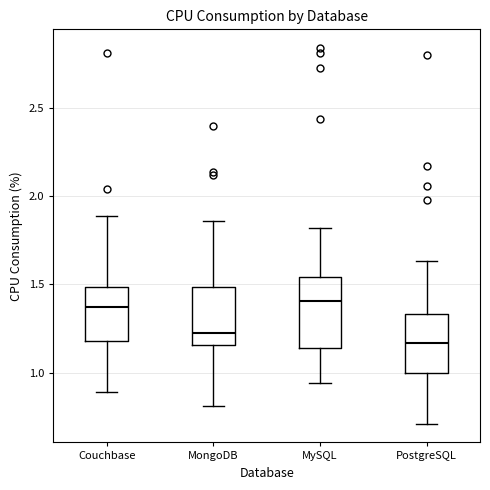

Reading left to right, read every box against the y-axis: the position of its median line, the range the box covers, and the ends of its whiskers. The values are not printed on the chart, so give them approximately, as read against the axis.

Couchbase: median 1.35, box 1.20 to 1.50, whiskers 0.90 to 1.90
MongoDB: median 1.25, box 1.15 to 1.50, whiskers 0.80 to 1.85
MySQL: median 1.40, box 1.15 to 1.55, whiskers 0.95 to 1.80
PostgreSQL: median 1.15, box 1.00 to 1.35, whiskers 0.70 to 1.65